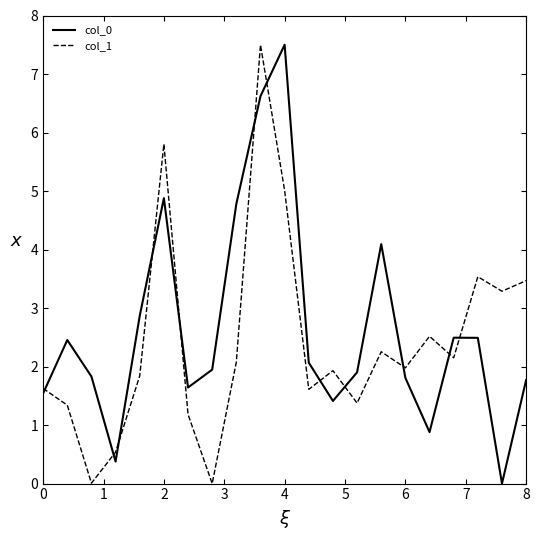

What is the difference between the maximum and minimum values in the col_1 series?

7.5